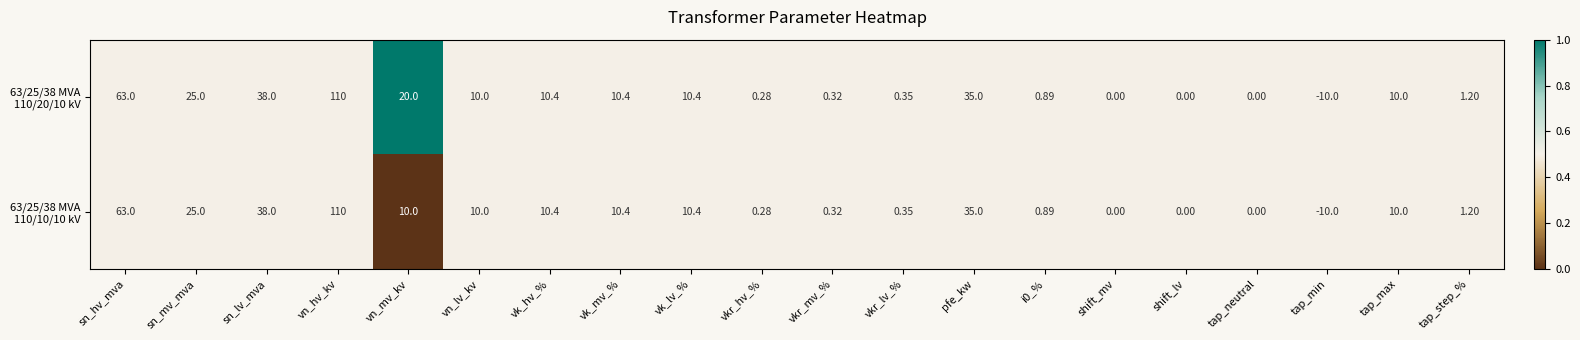

At which category does the chart reach its minimum across all series?

tap_min